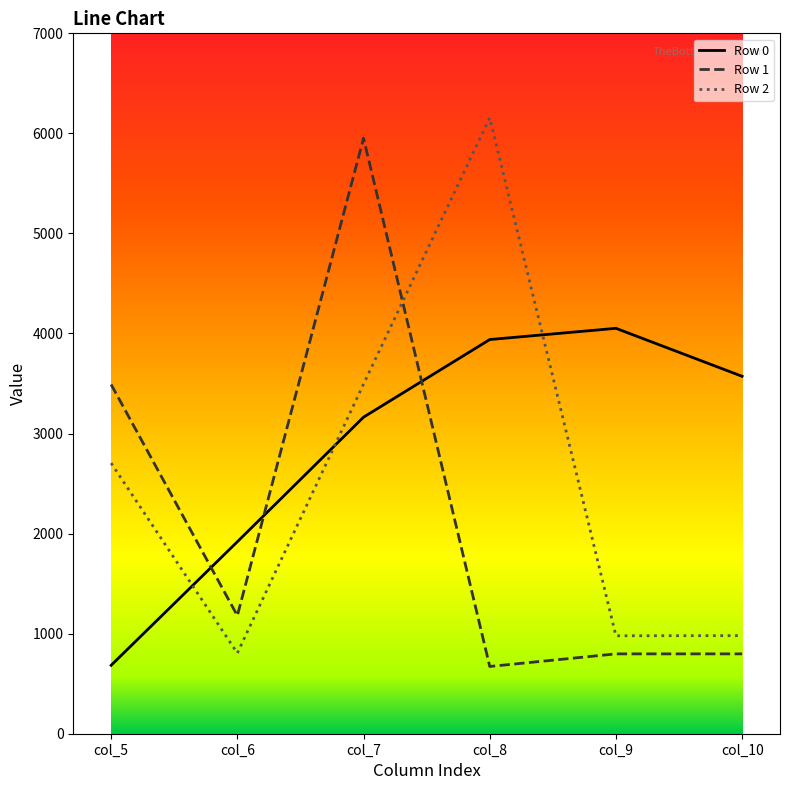

At how many categories does at least one series exceed 5019?

2